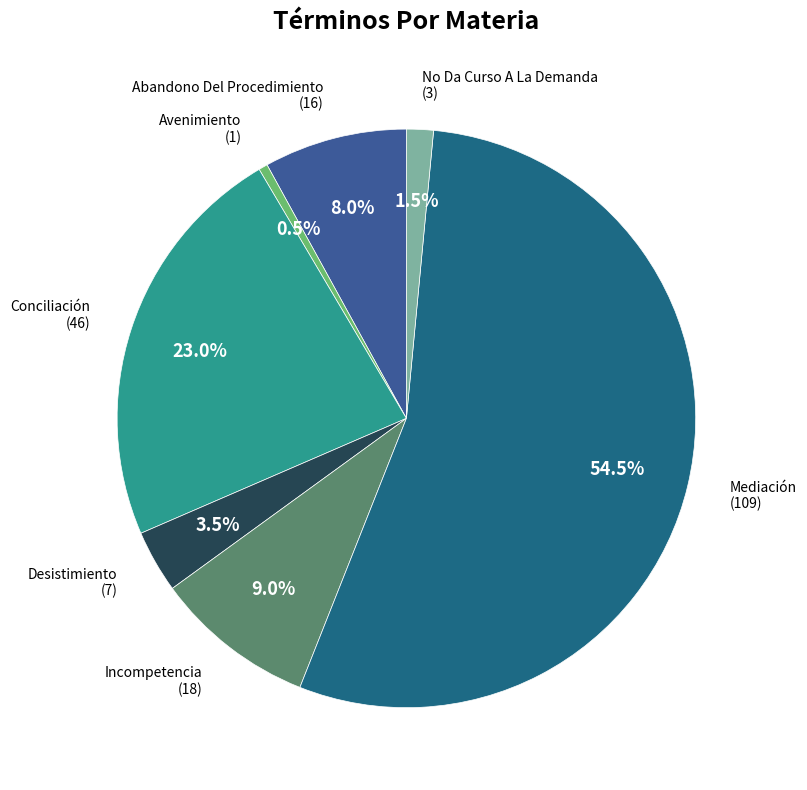

Does any single category account for the majority?

Yes